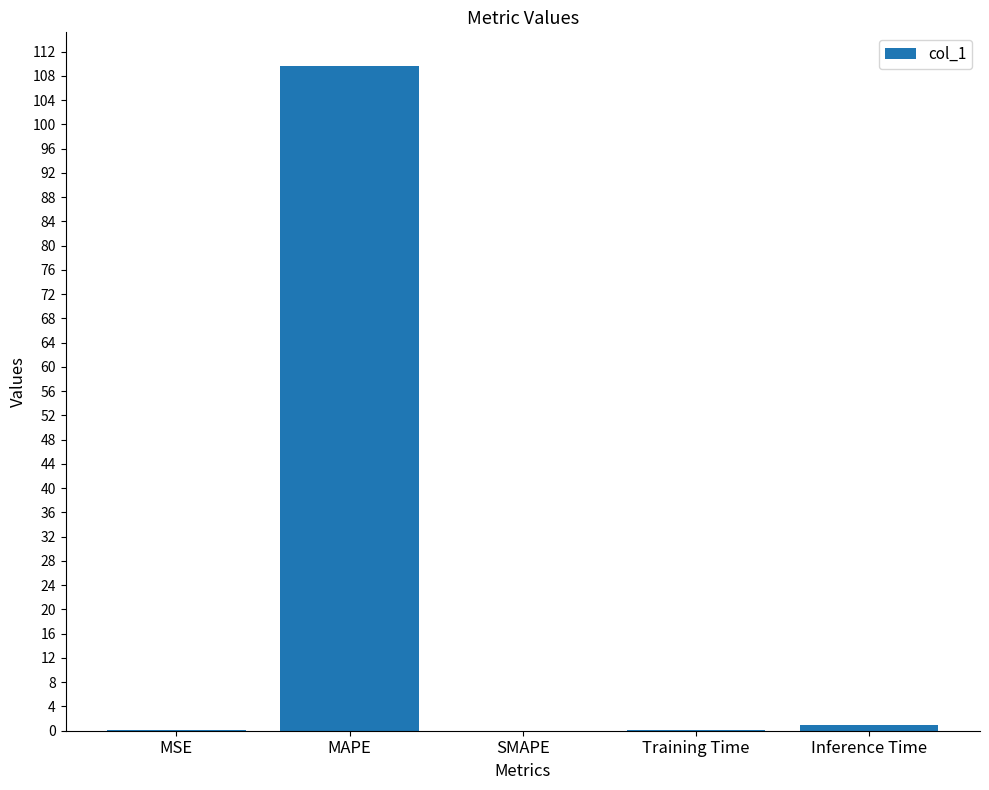

What is the sum of all values?

110.8